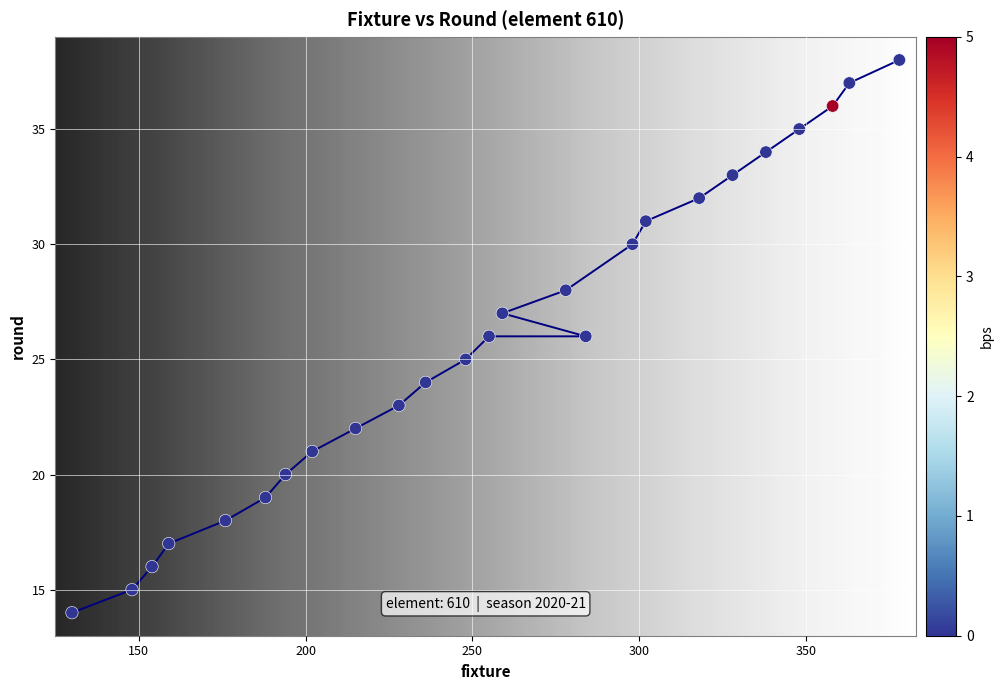

What is the range of Y values (max minus min)?

24